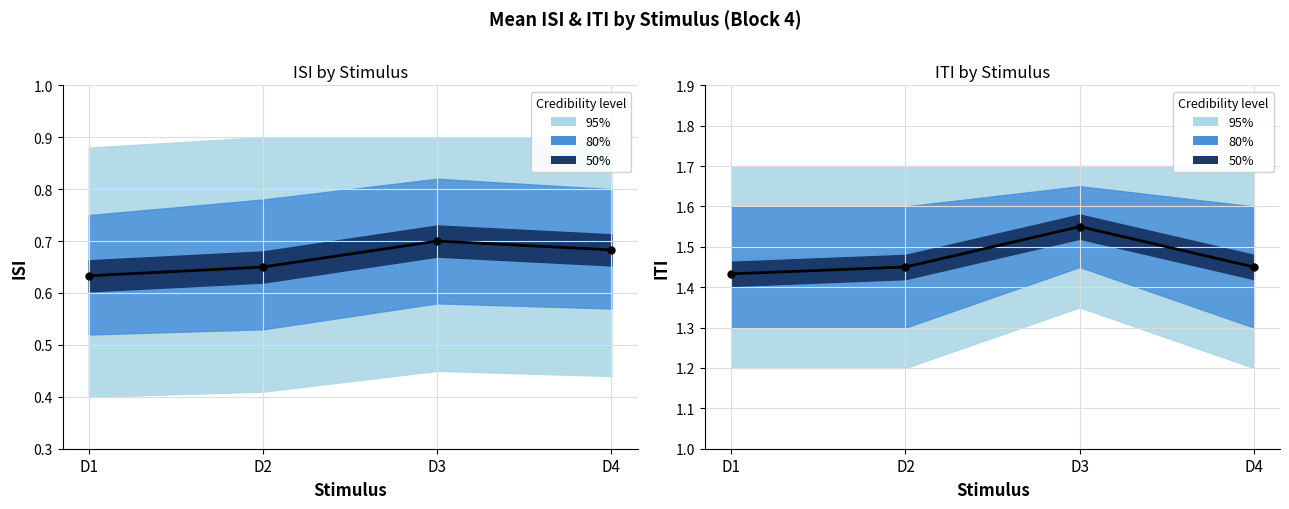

At which category is the sum across all series the highest?

D3